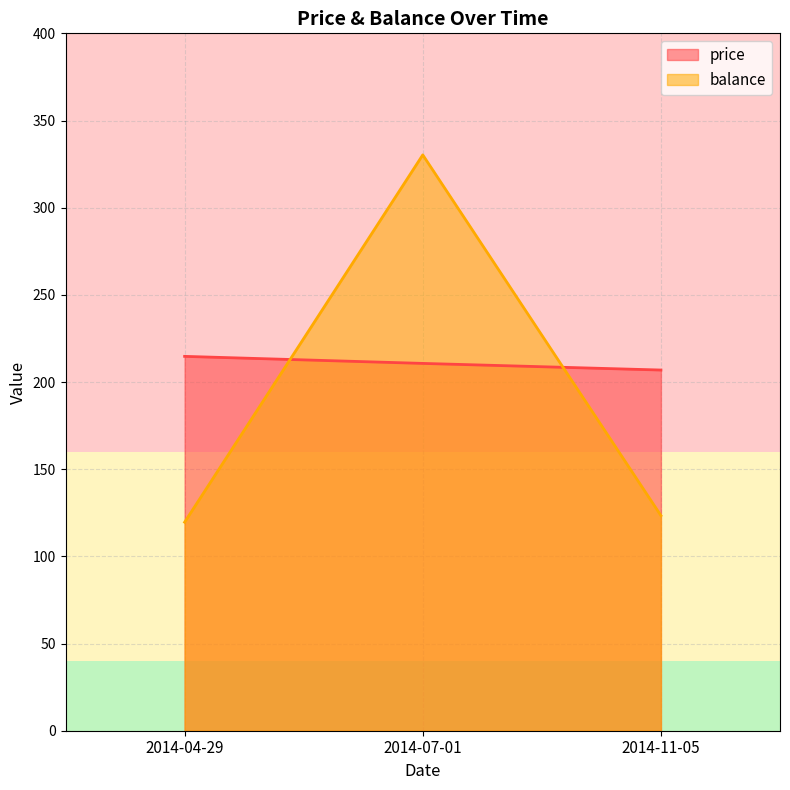

At which label does balance first exceed 123?

2014-07-01